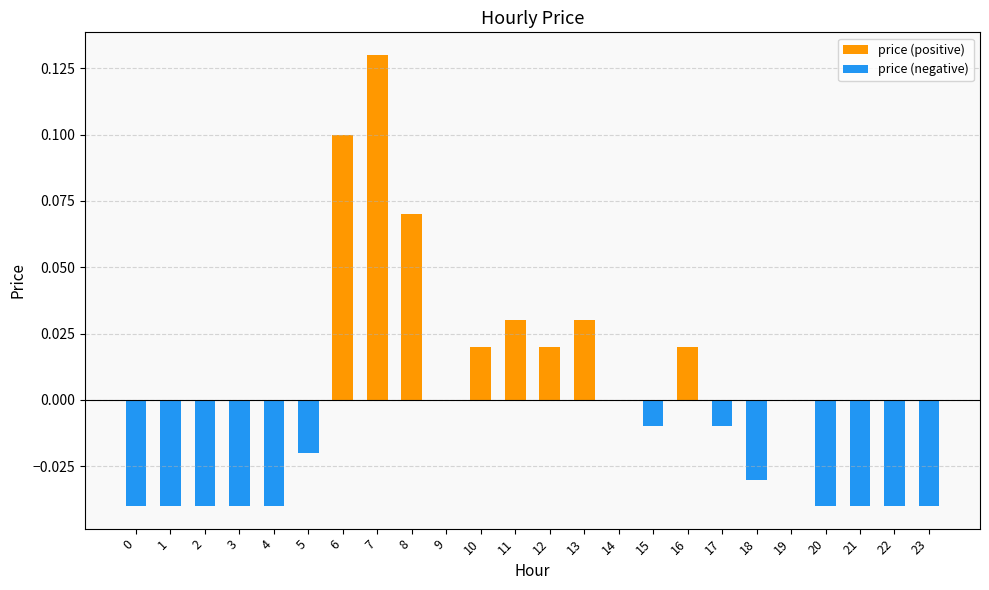

List the series in order of their overall mean, lowest first.

price (negative), price (positive)